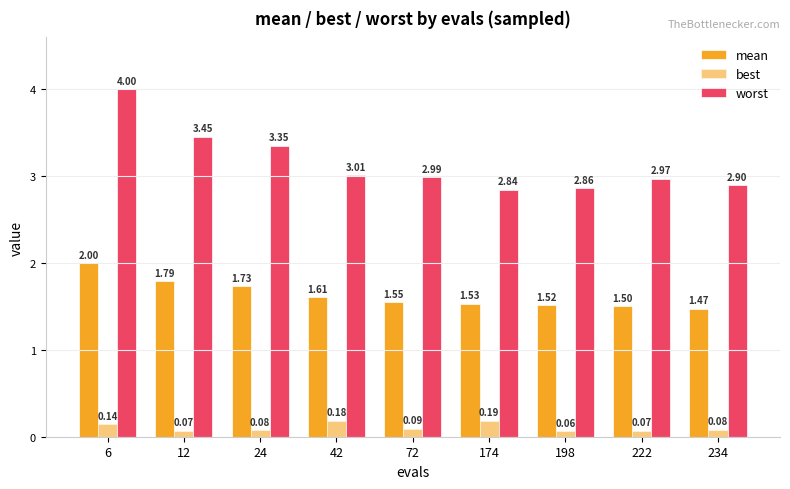

Is it true that mean equals 3.0 at 24?

False